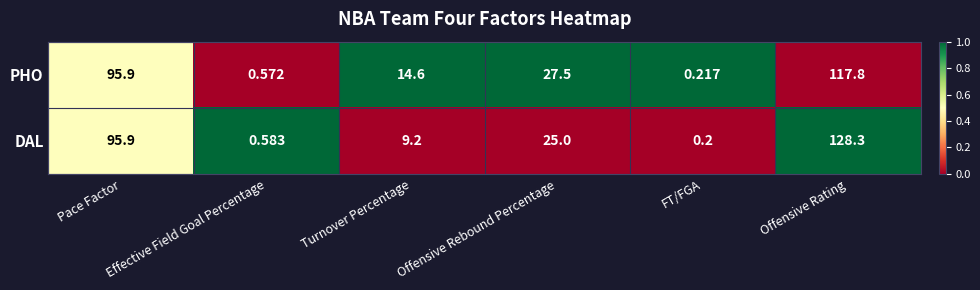

At which label is DAL closest to 64?

Pace Factor